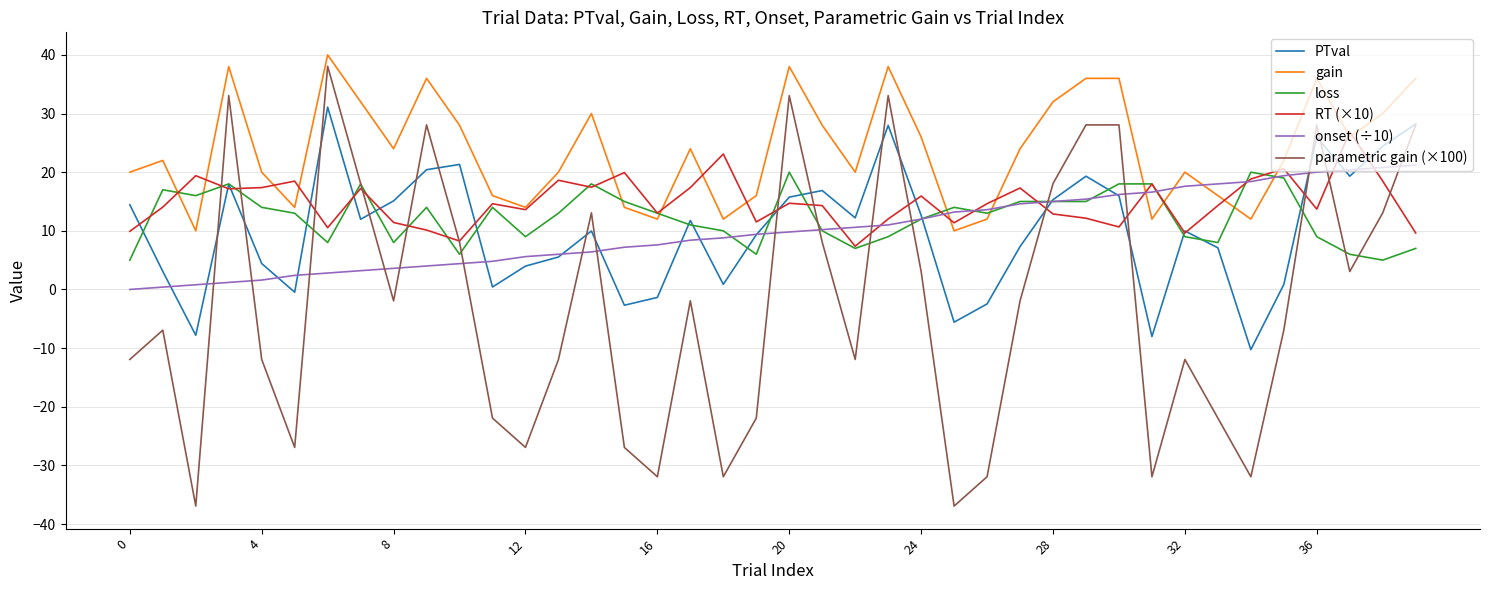

Does the chart display data point markers on the line(s)?

No